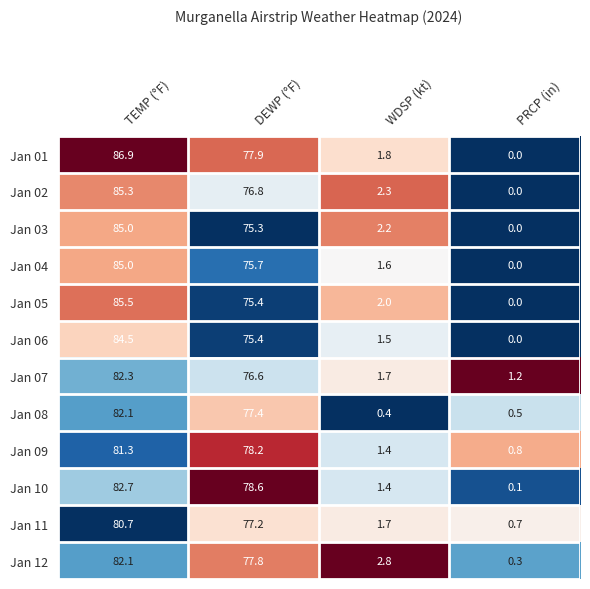

At which category is the sum across all series the highest?

TEMP (°F)